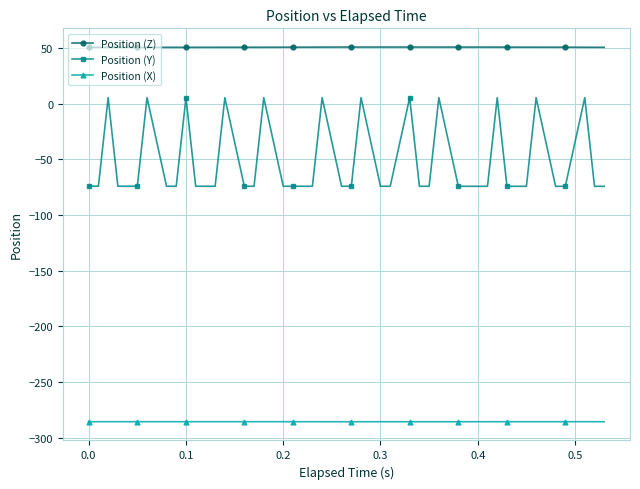

What is the value of the Position (Z) point at the 17th from the left?

50.9